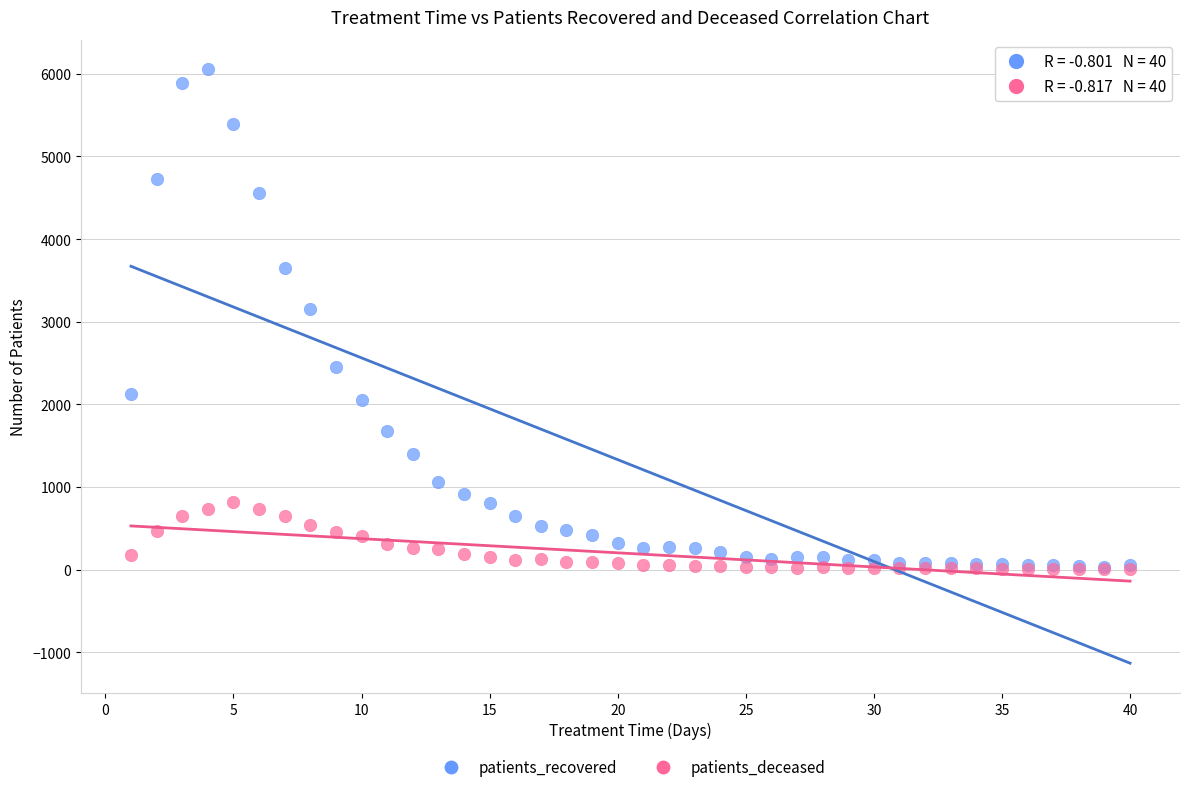

Across all series, what Y value is closest to 3030?

3152